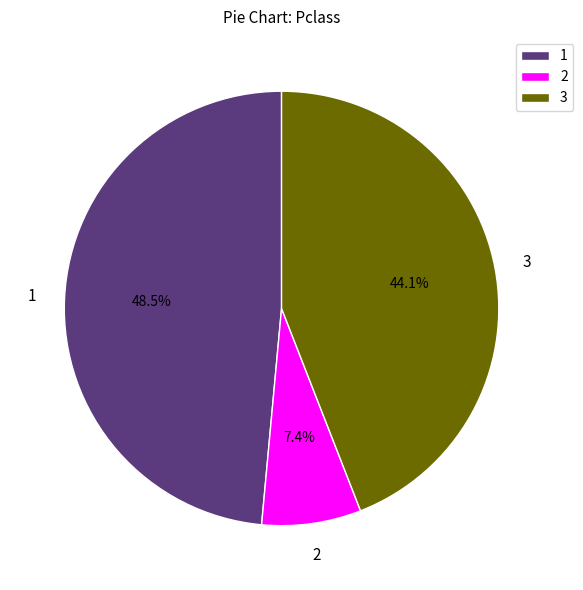

Does 2 account for over 50% of the chart?

No